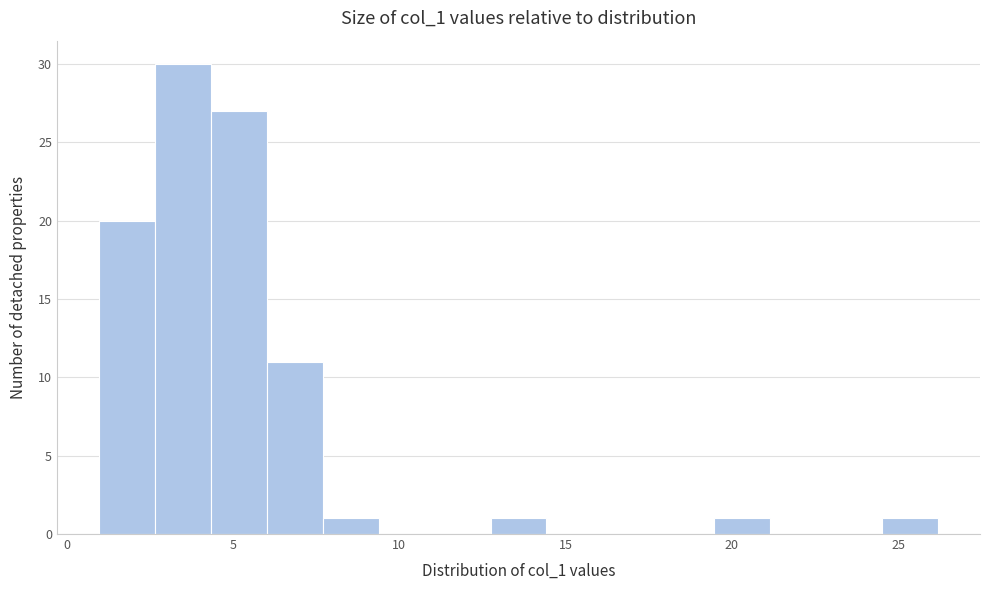

Around what value on the x-axis is the tallest bar? Give the approximate position of its centre, as read against the axis.

3.5